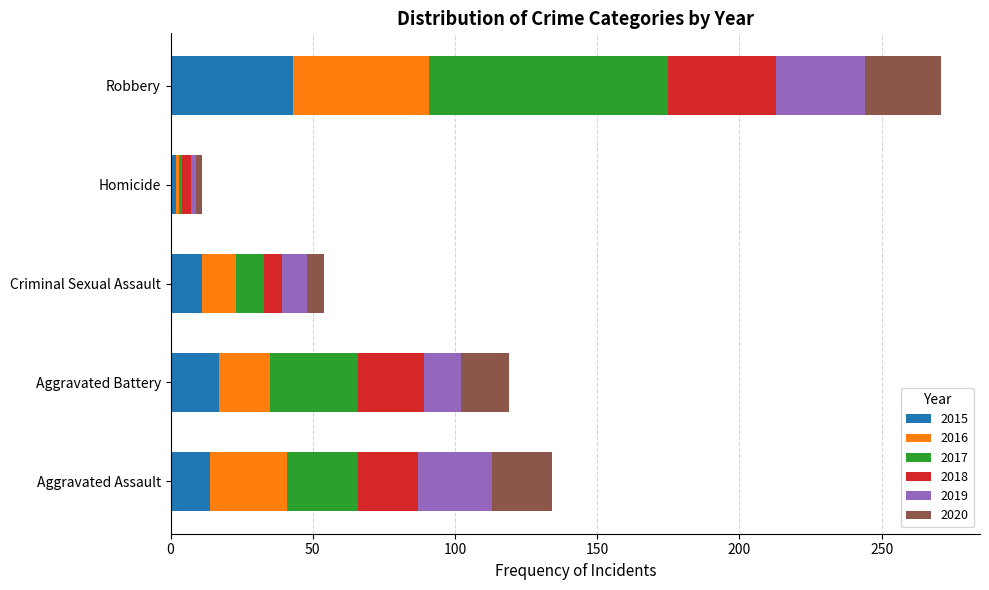

At which category is the sum across all series the highest?

Robbery